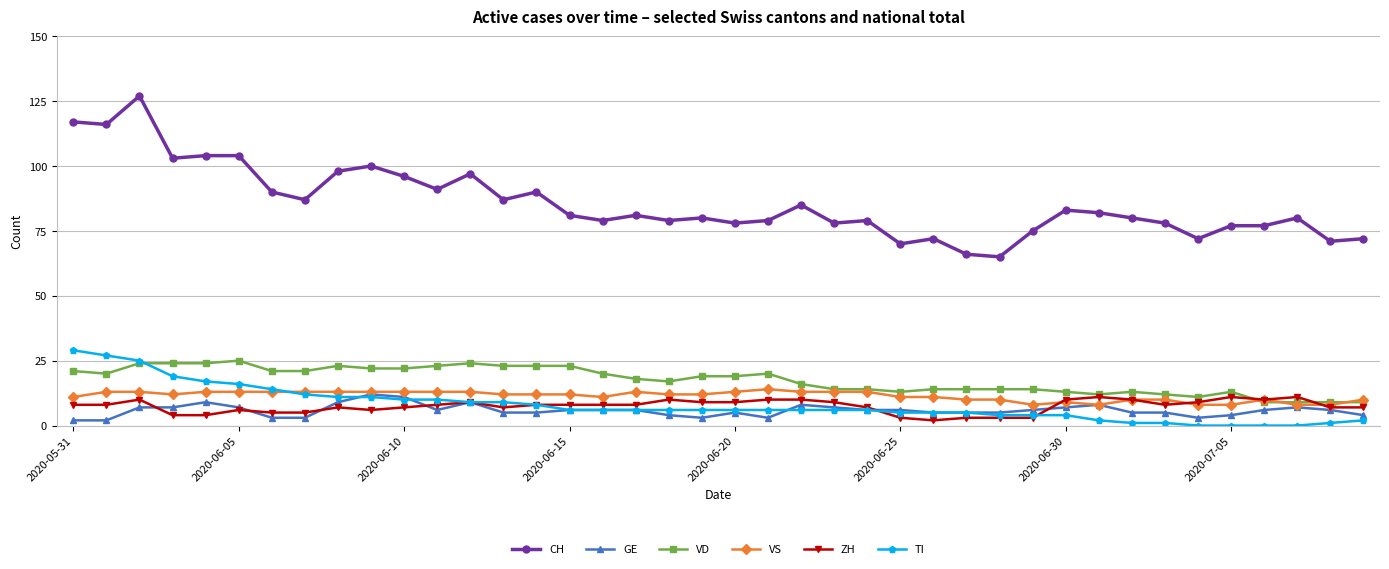

Which series has the widest spread of values?

CH